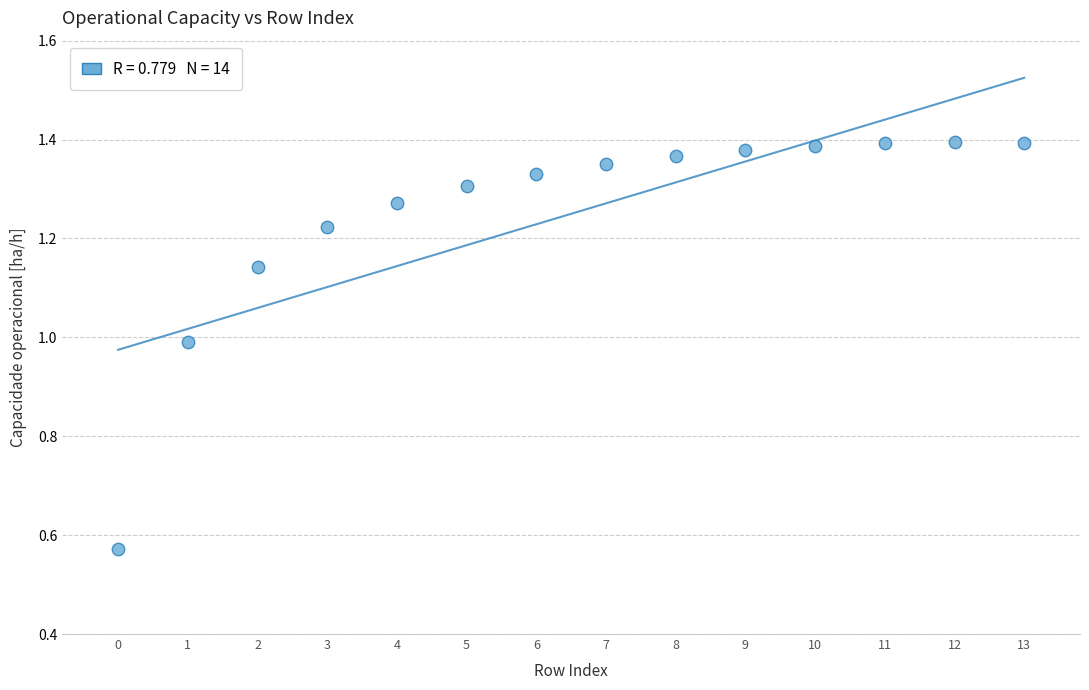

What is the range of Y values (max minus min)?

0.8